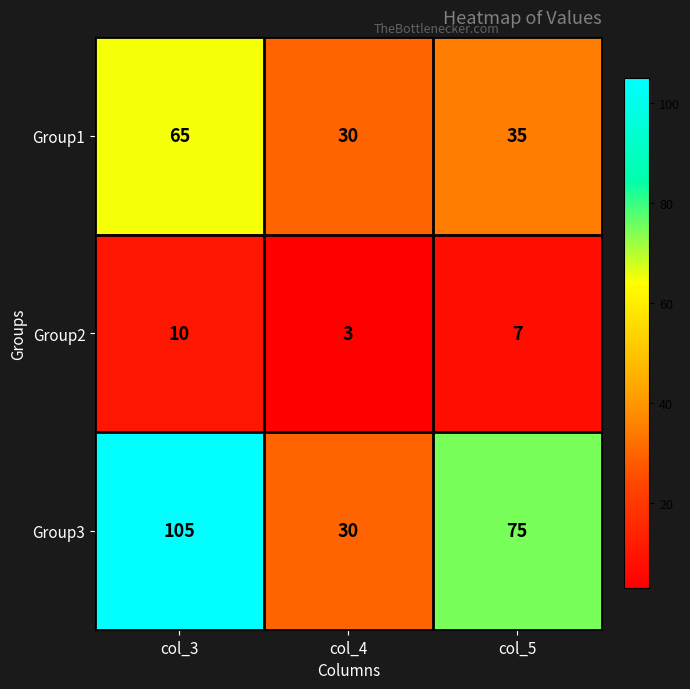

What is the total value across all series at col_3?

180